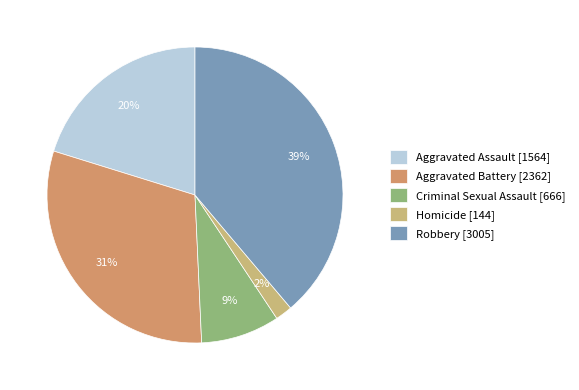

What percentage is the Robbery slice, to the nearest percent?

39%